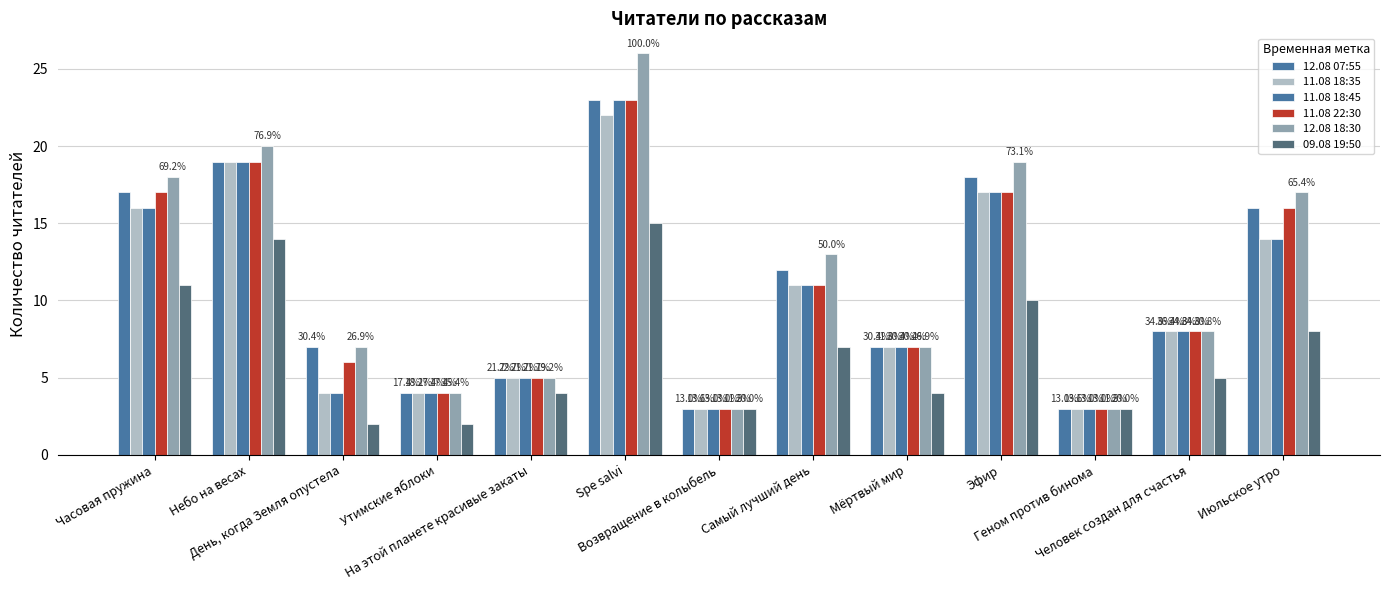

Where is 11.08 18:35 nearest to the value 12?

Самый лучший день